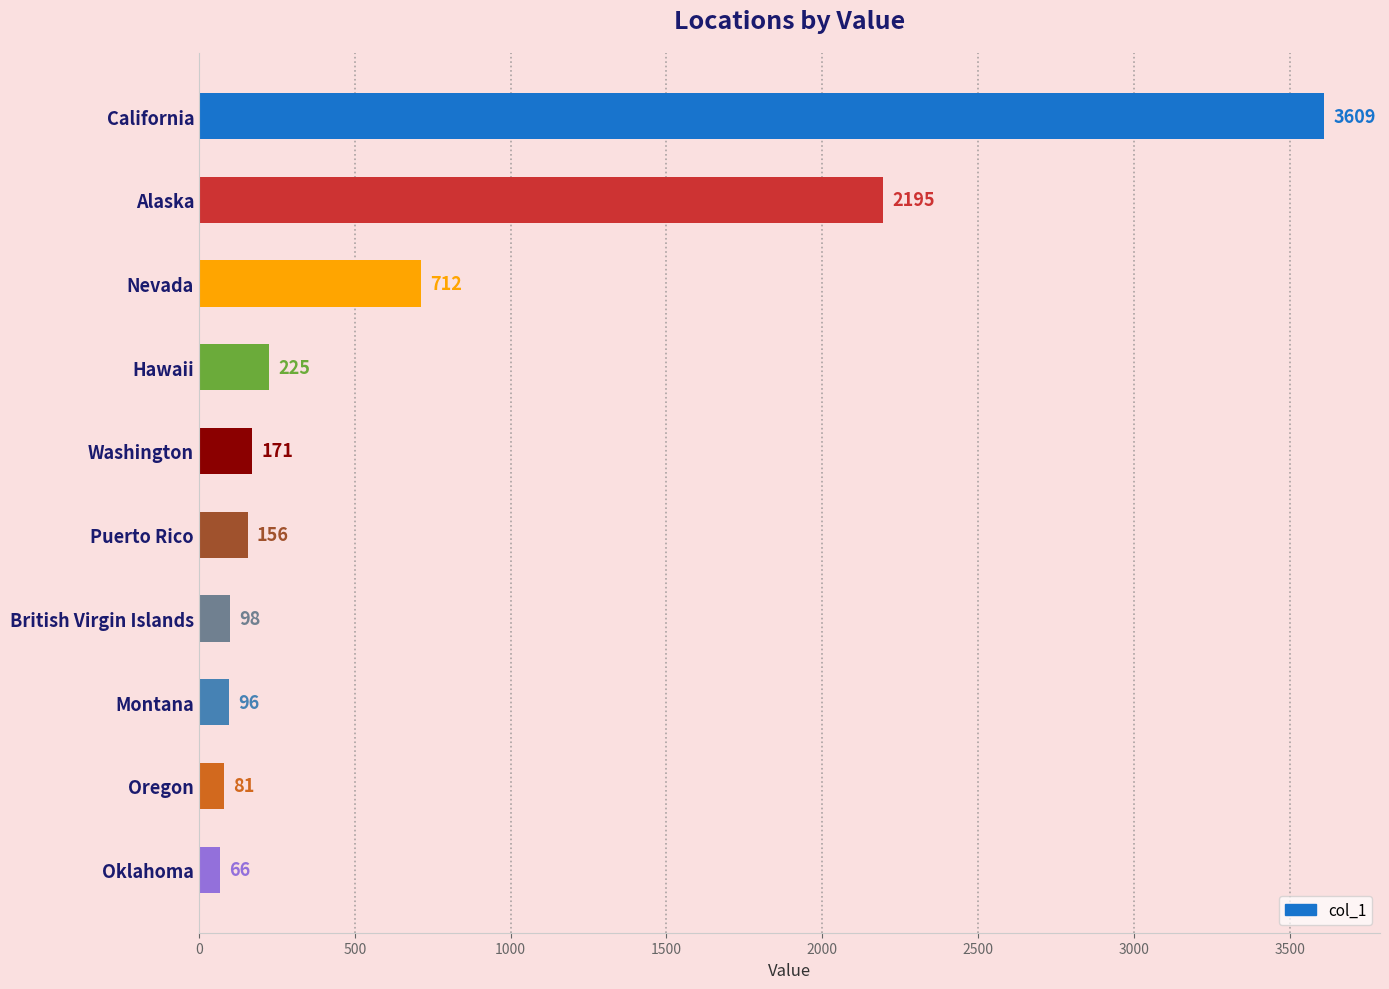

What position from the bottom is Hawaii?

7